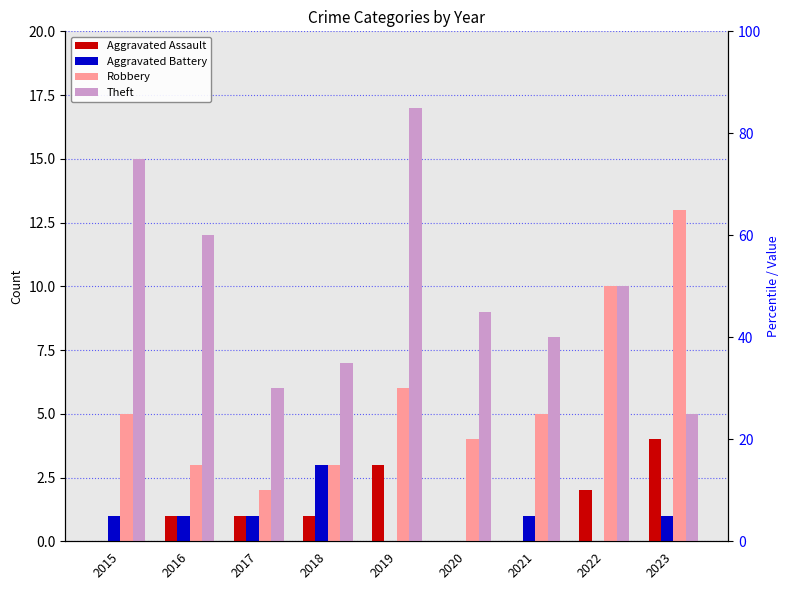

Which series has the largest range (max minus min)?

Theft